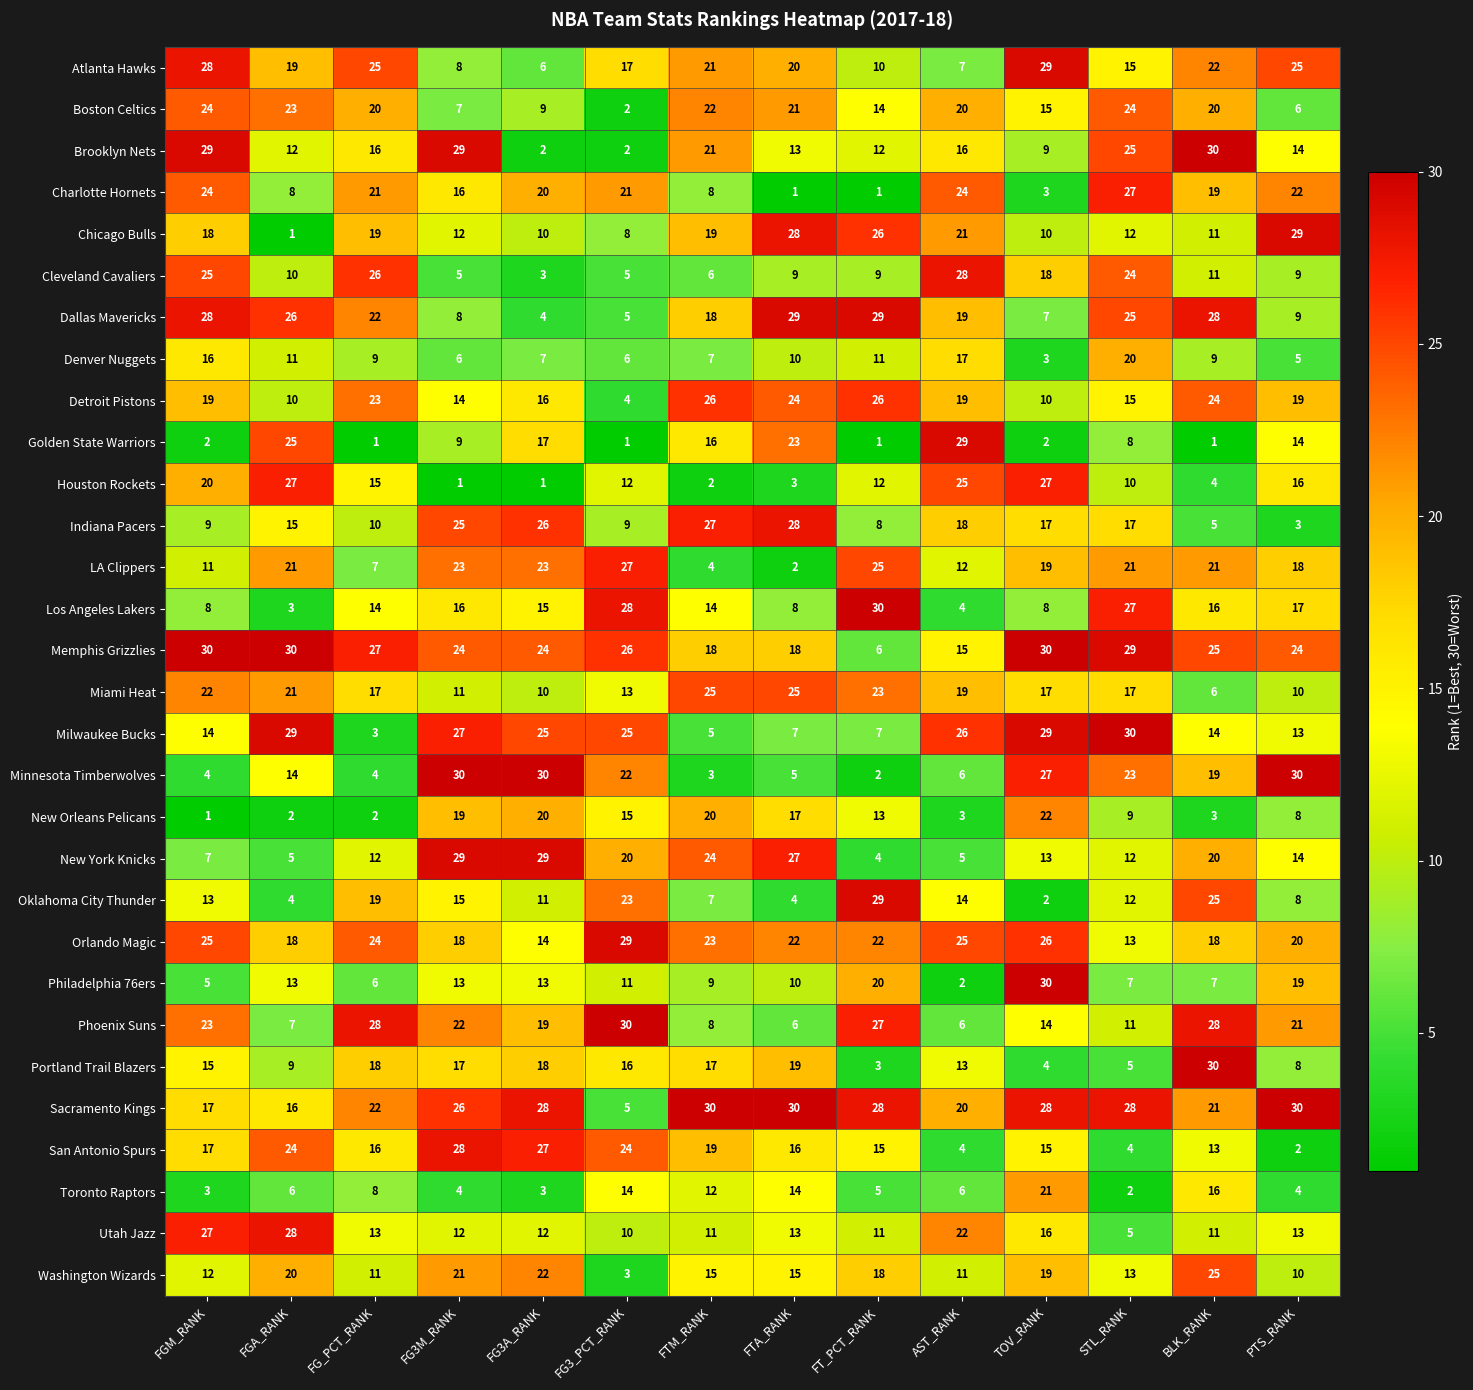

Between FG_PCT_RANK and STL_RANK, which series saw the biggest shift?

Milwaukee Bucks